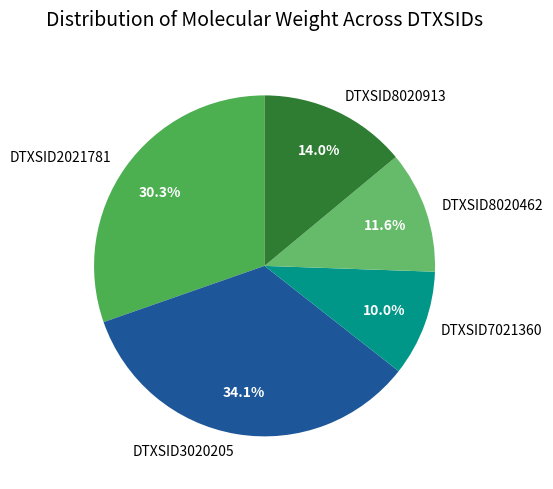

Which slice is the largest?

DTXSID3020205